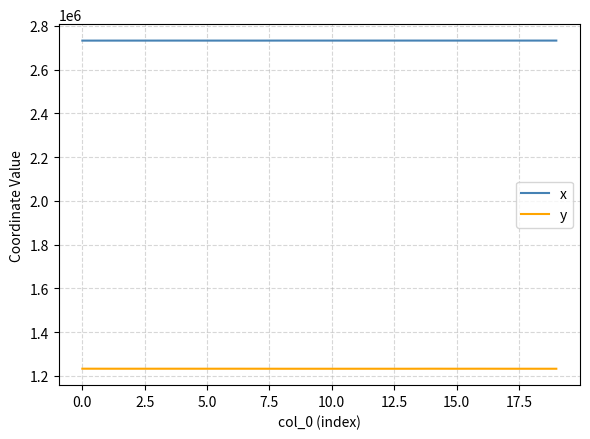

What are all the series names shown in the legend?

x, y